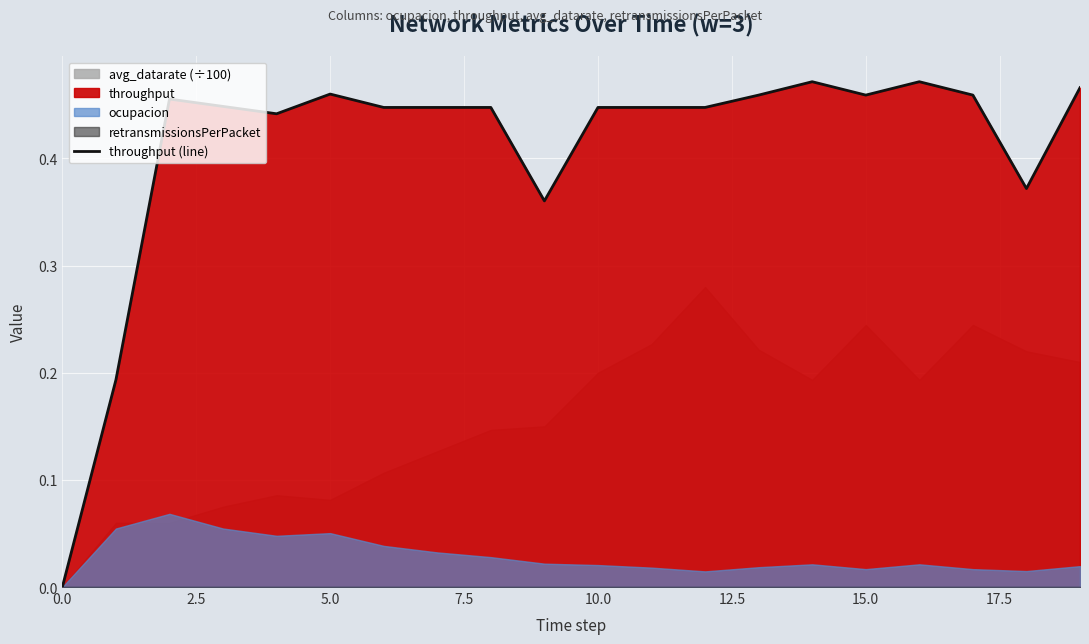

Is it true that the value at 10 is 0.1?

False